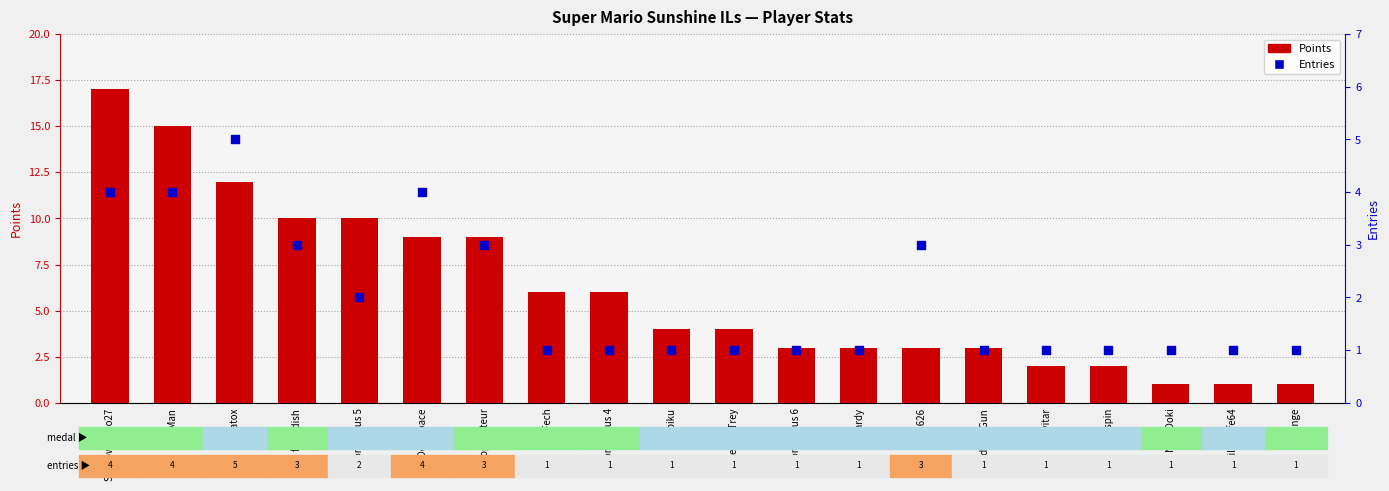

Is the value of Points at Pixel626 greater than the value of Entries at ShadowMario27?

No